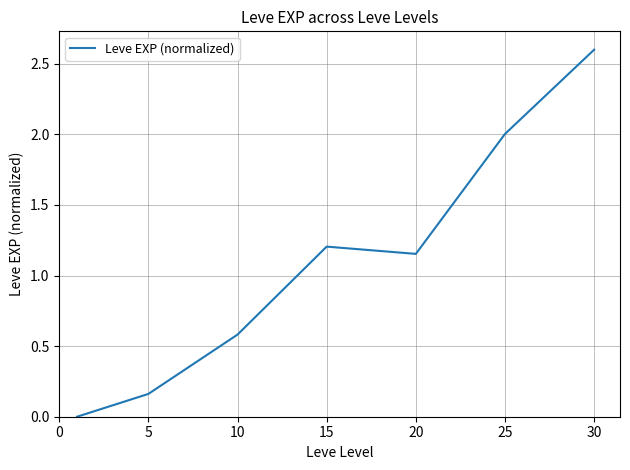

What is the maximum value shown in the chart?

2.6